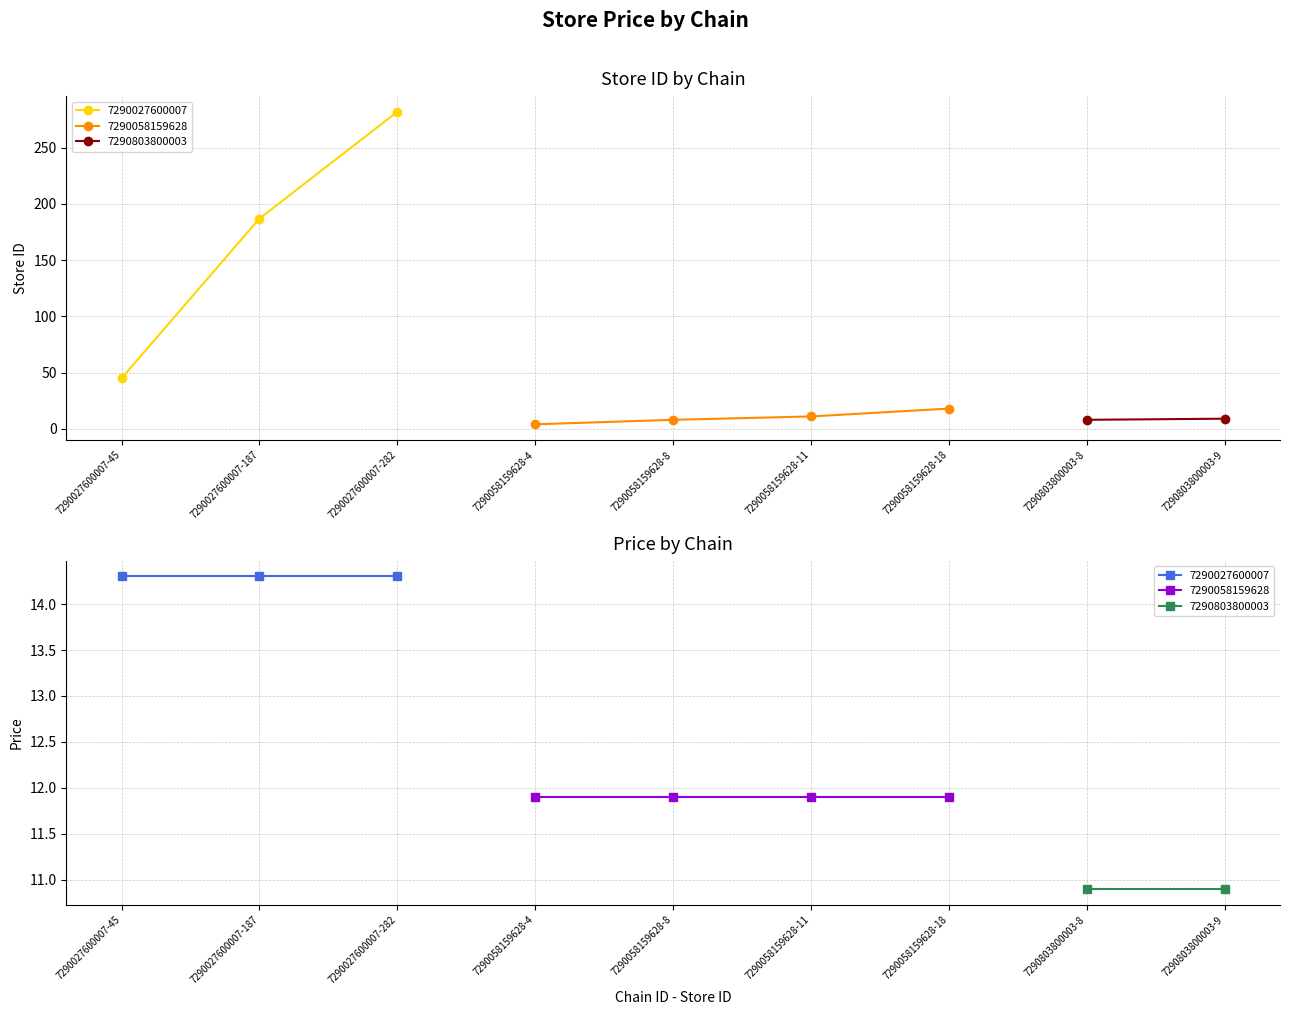

What is the highest value of the store_id series?

282.0